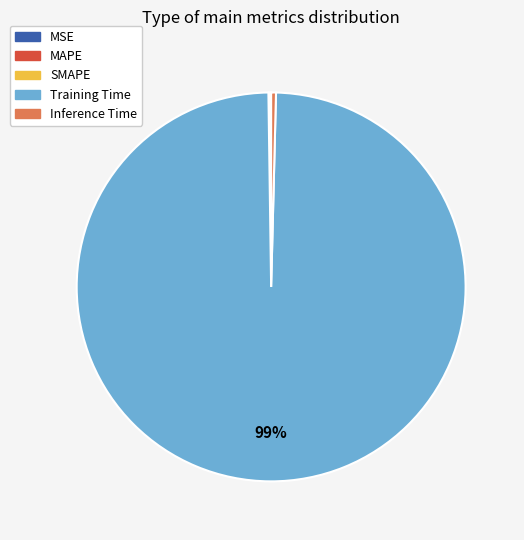

True or false: Inference Time accounts for 9% of the total.

False